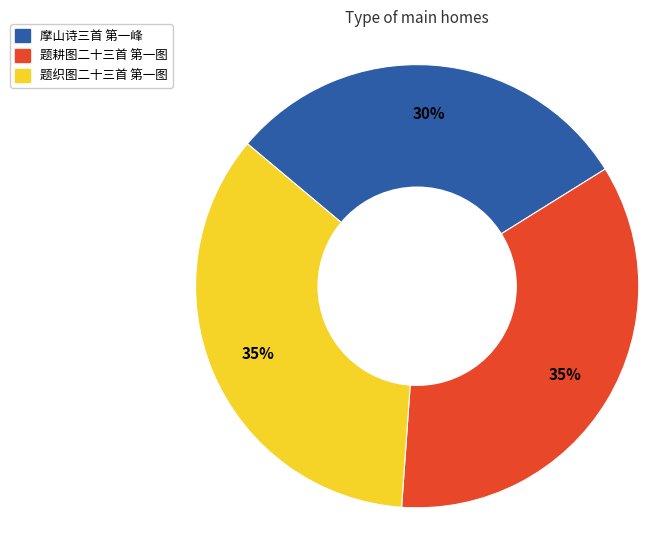

To the nearest percent, what portion does 摩山诗三首 第一峰 represent?

30%